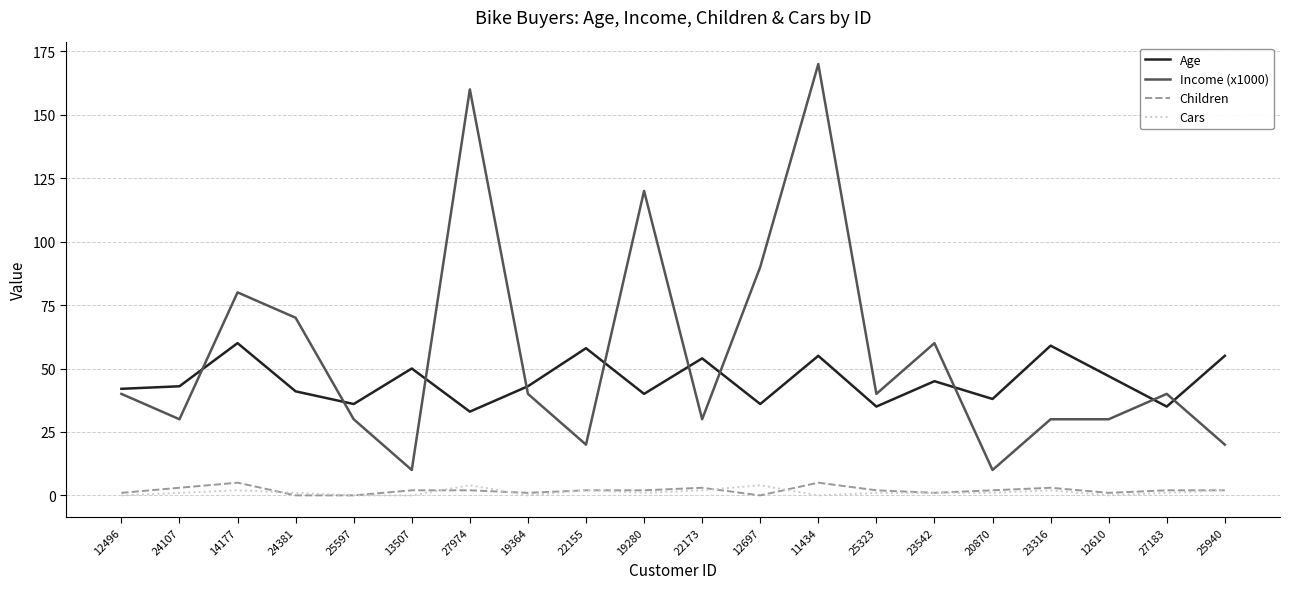

What is the total value across all series at 12697?

130